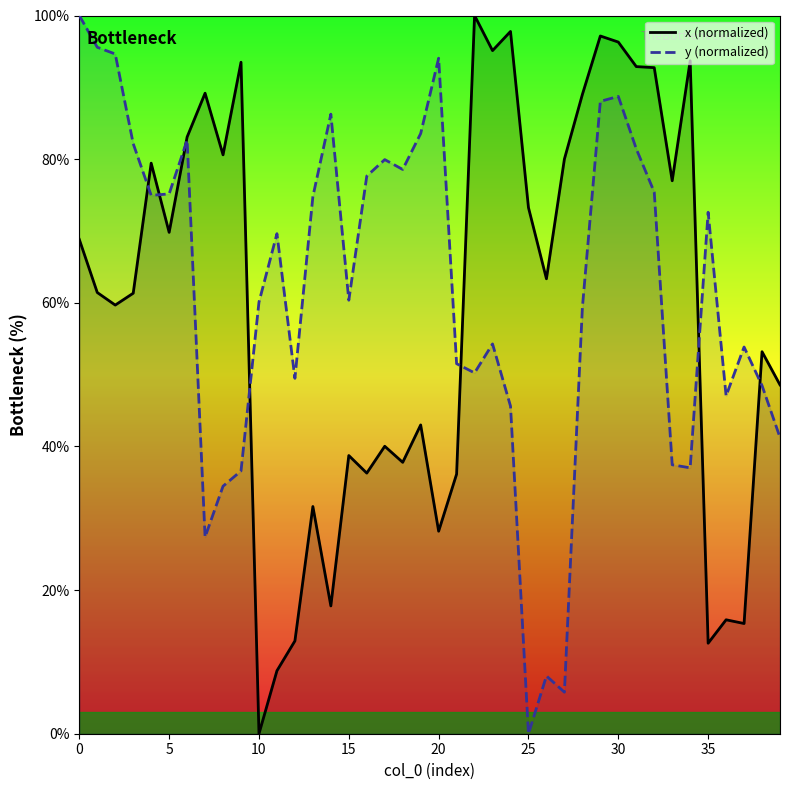

At how many categories does at least one series exceed 24?

40